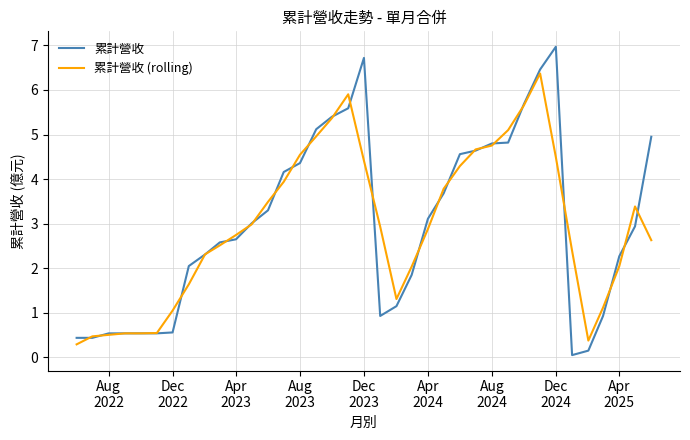

What is the highest value of the 累計營收 series?

7.0